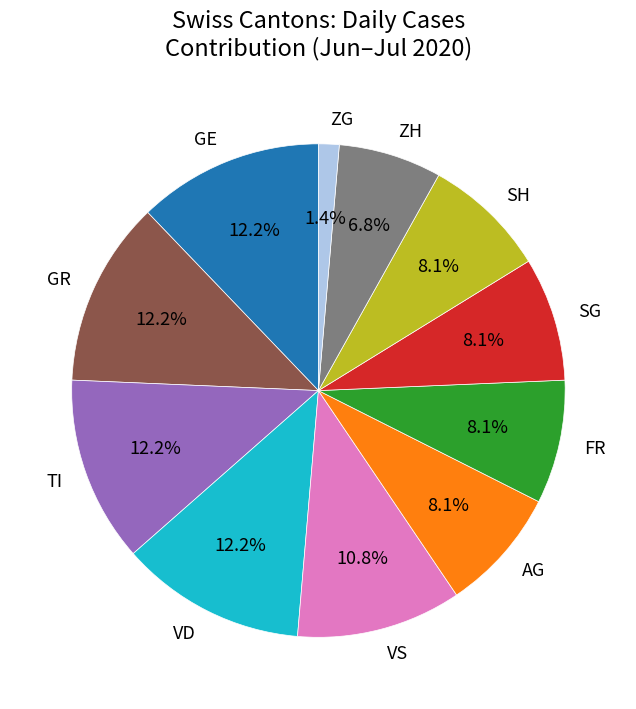

What is the smallest slice in the pie chart?

ZG